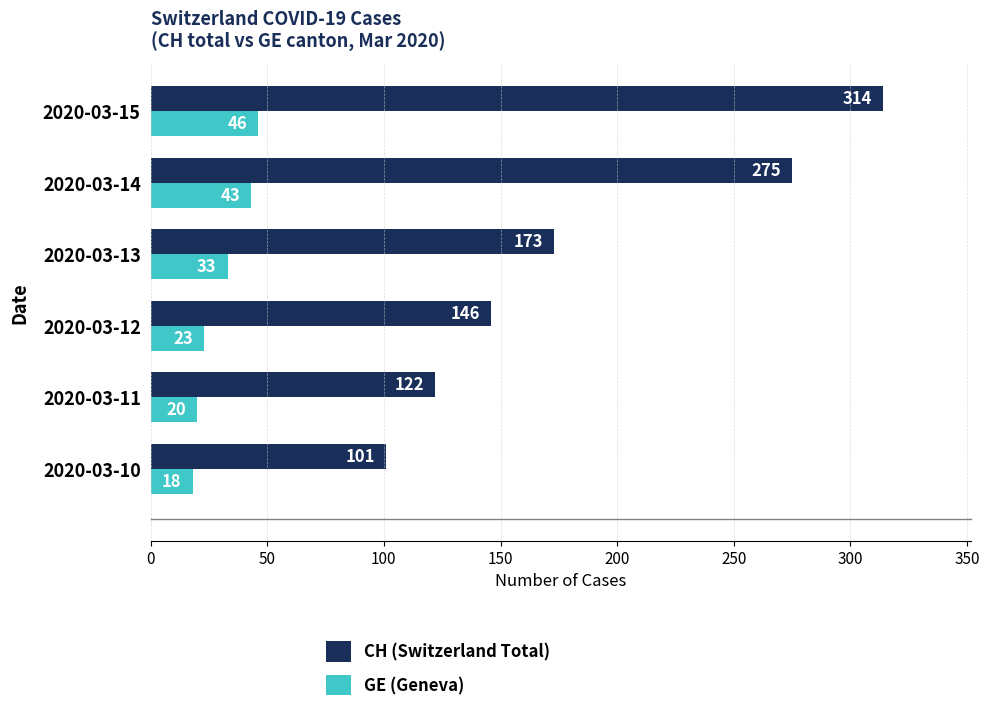

How many data points in CH (Switzerland Total) are less than 173?

3